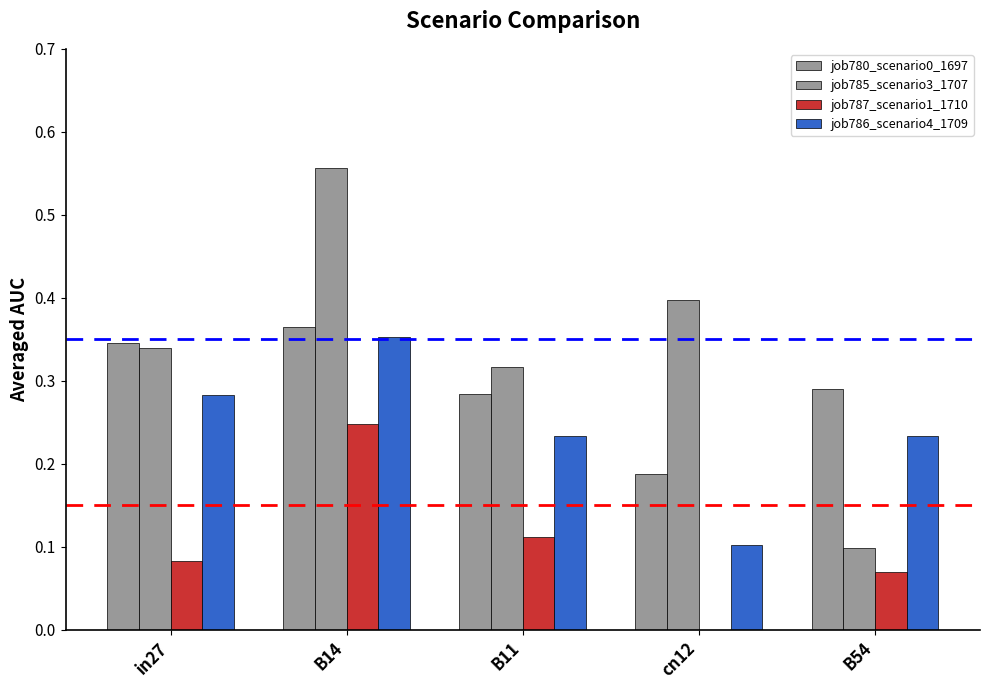

Reading left to right, list all the values displayed in this chart.

job780_scenario0_1697: 0.3	0.4	0.3	0.2	0.3
job785_scenario3_1707: 0.3	0.6	0.3	0.4	0.1
job787_scenario1_1710: 0.1	0.2	0.1	0.0	0.1
job786_scenario4_1709: 0.3	0.4	0.2	0.1	0.2